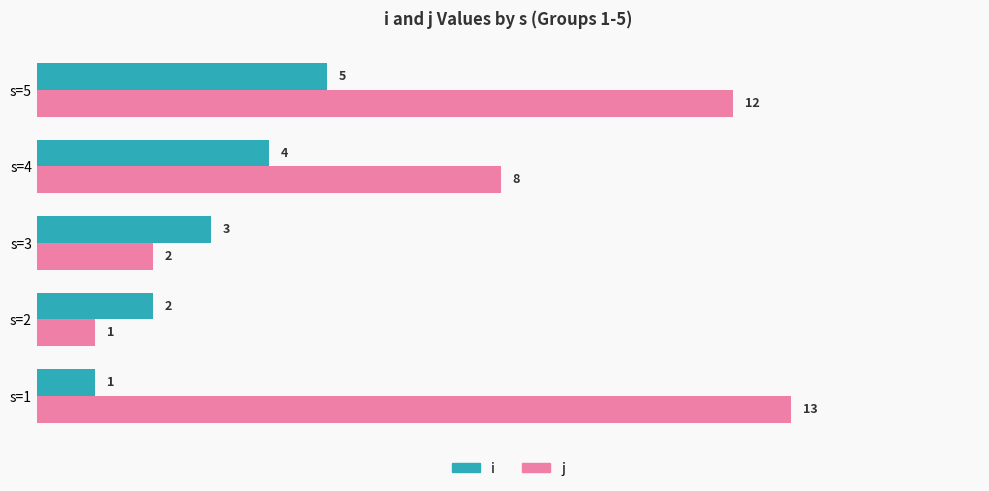

Between s=1 and s=5, which series saw the biggest shift?

i